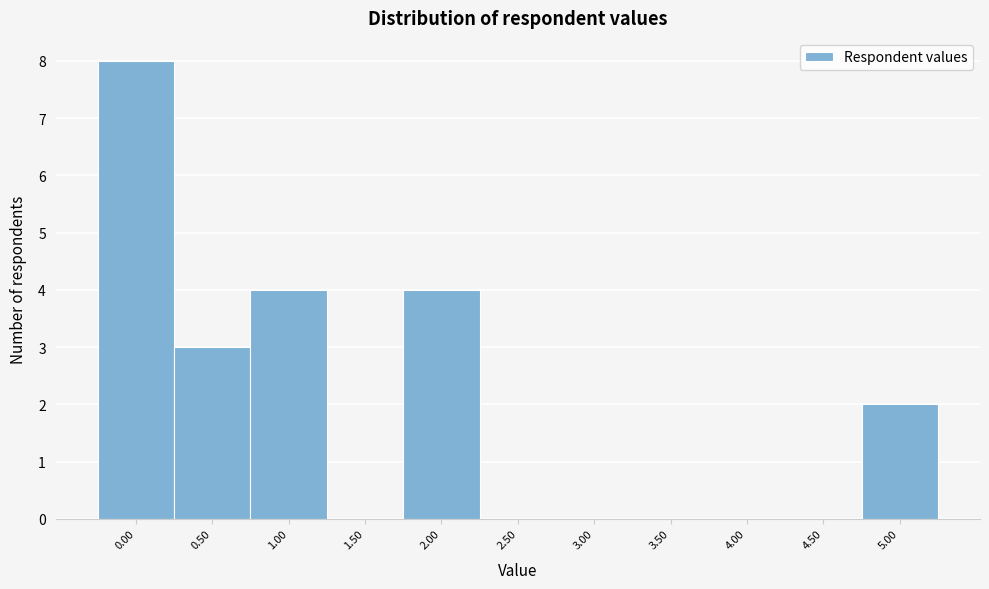

Reading left to right, transcribe this chart: for each bar, give the range it covers on the x-axis and its height. The values are not printed on the chart, so give them approximately, as read against the axis.

-0.25 to 0.25: 8
0.25 to 0.75: 3
0.75 to 1.25: 4
1.25 to 1.75: 0
1.75 to 2.25: 4
2.25 to 2.75: 0
2.75 to 3.25: 0
3.25 to 3.75: 0
3.75 to 4.25: 0
4.25 to 4.75: 0
4.75 to 5.25: 2